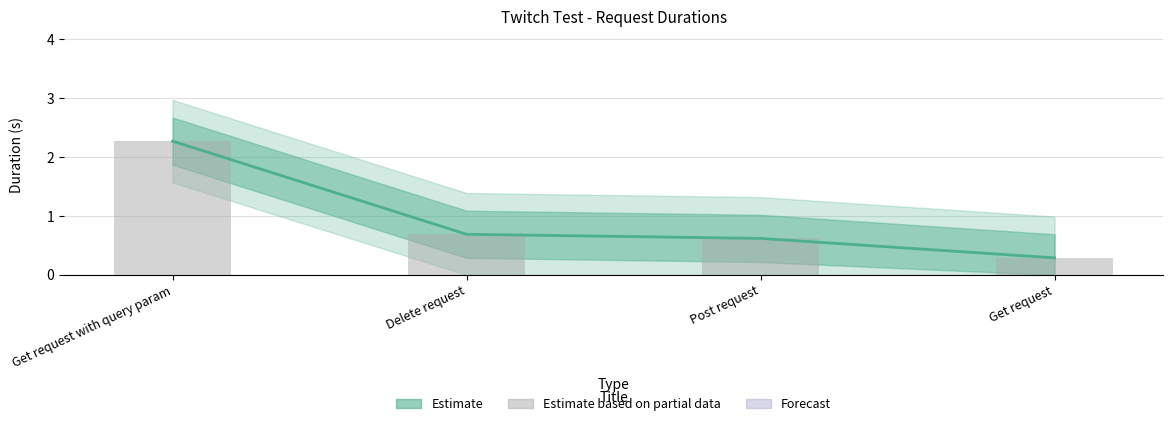

Is it true that Observed Duration equals 0.3 at Post request?

False